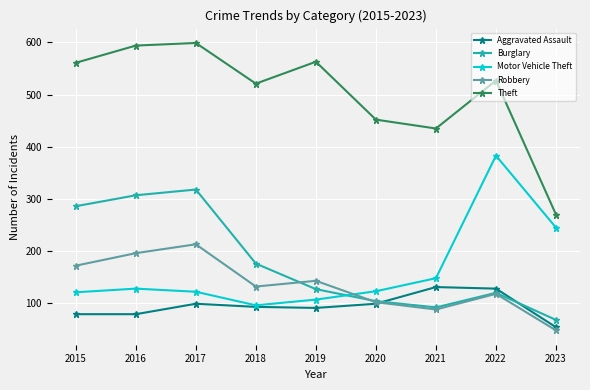

At which category does Burglary reach its first local valley?

2021